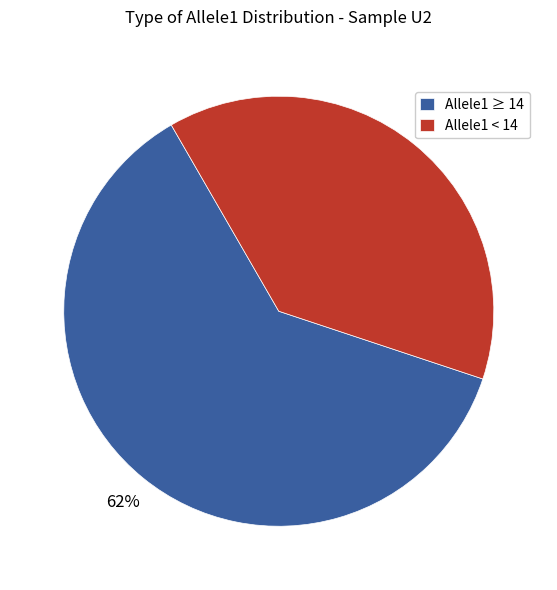

Is it true that Allele1 ≥ 14 is 62% of the pie?

True